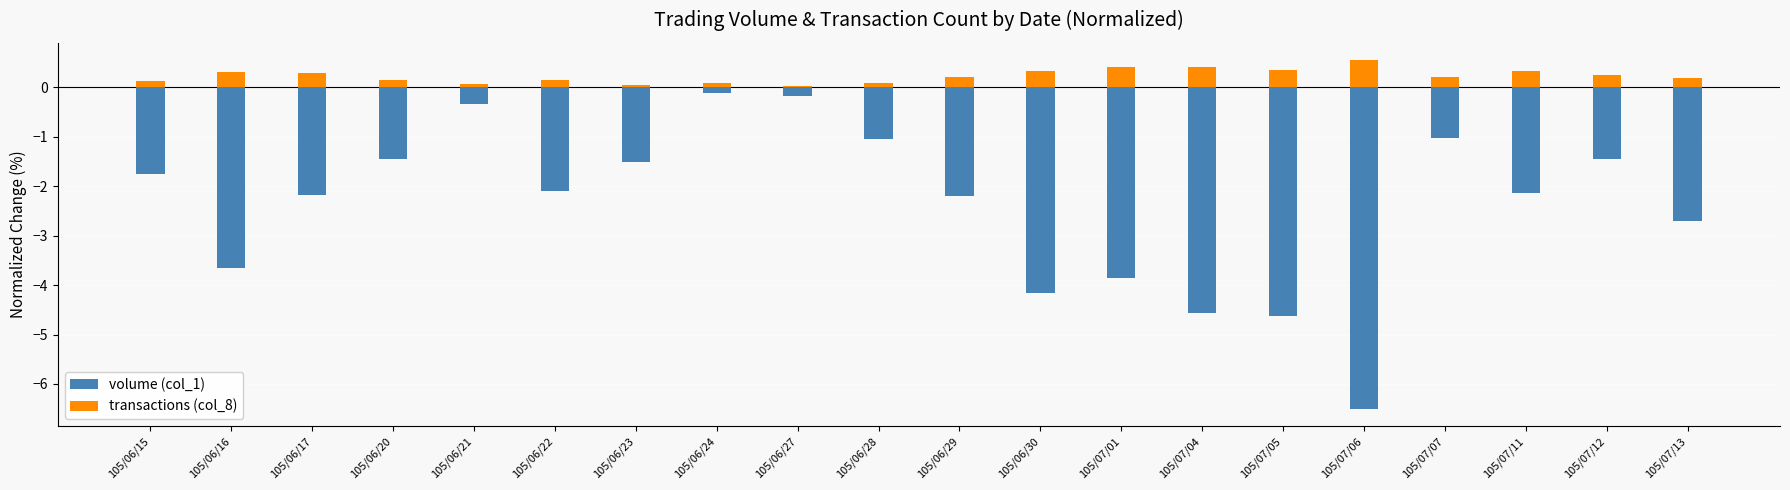

Which has a higher value, 105/06/21 or 105/07/11?

105/06/21